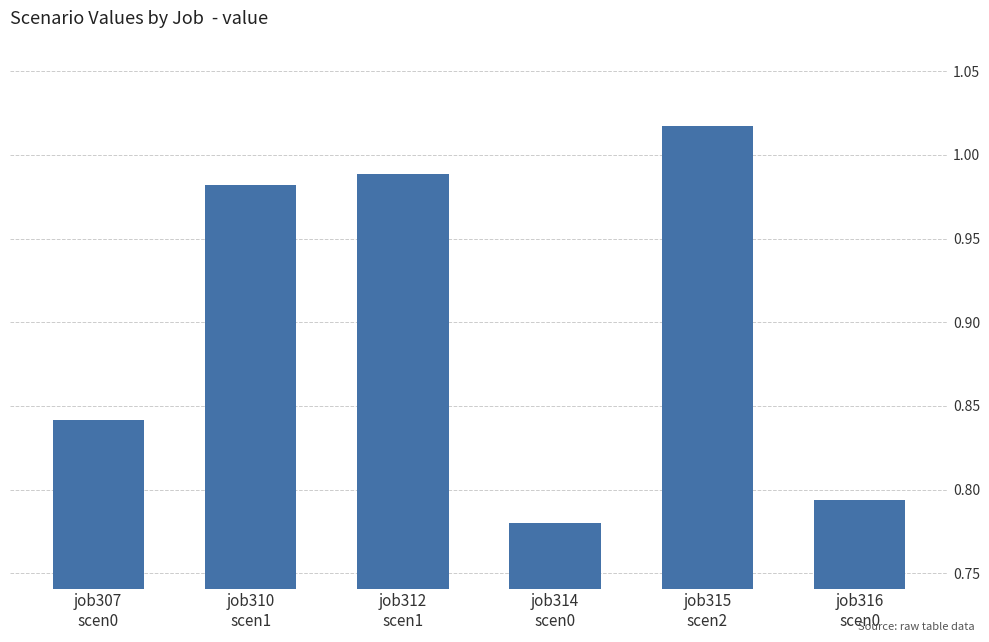

True or false: the data shows 1.7 at job310
scen1.

False